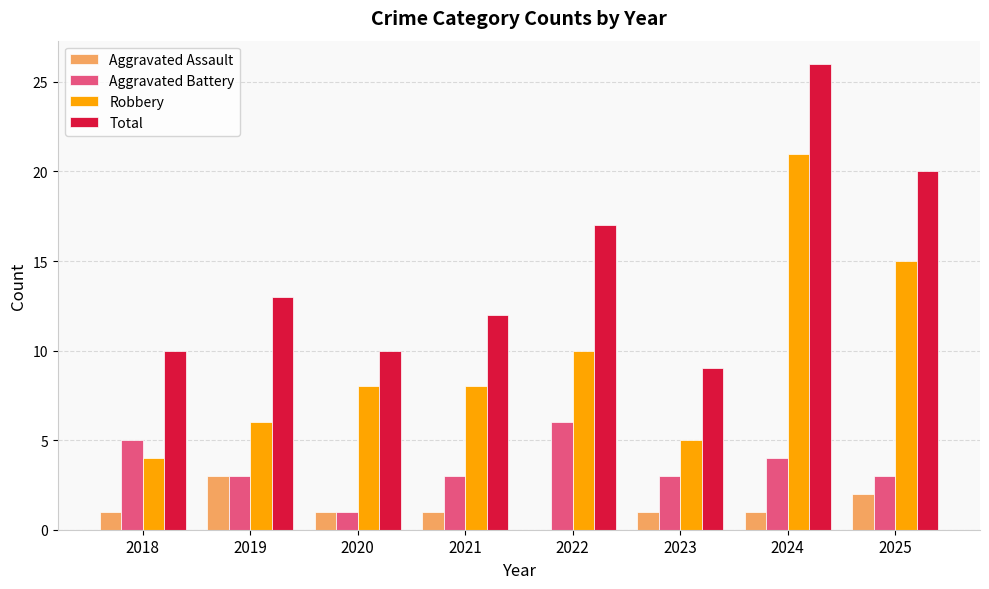

Is it true that Robbery equals 4 at 2018?

True